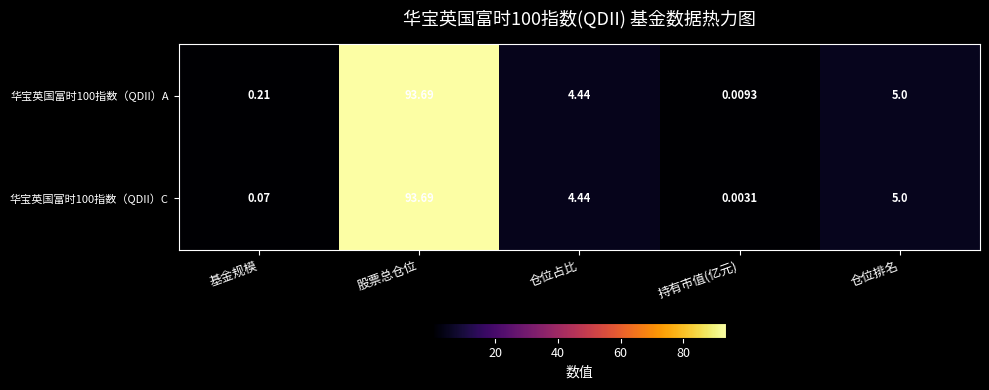

Which series has the largest total across all categories?

华宝英国富时100指数（QDII）A